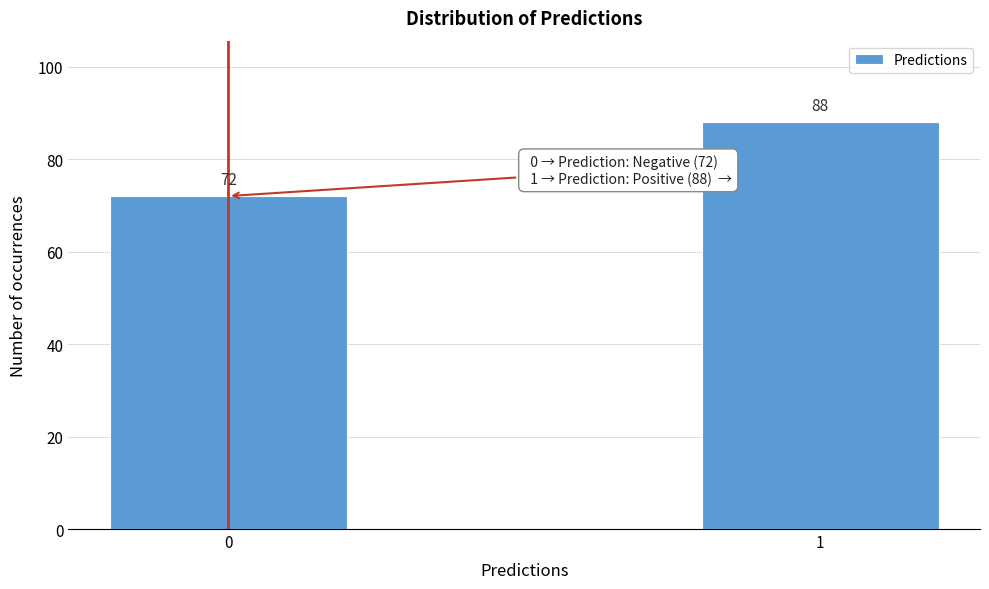

Reading right to left, what are all the values shown in this chart?

1=88	0=72